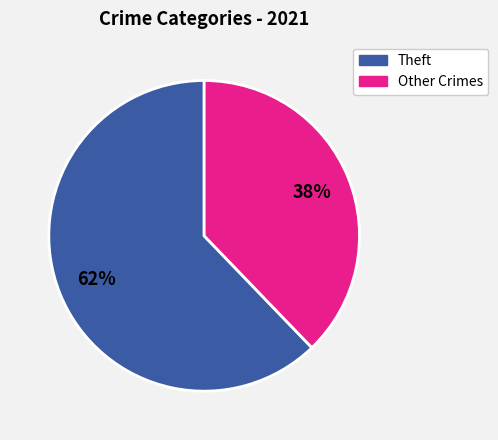

How many segments does this pie chart have?

2